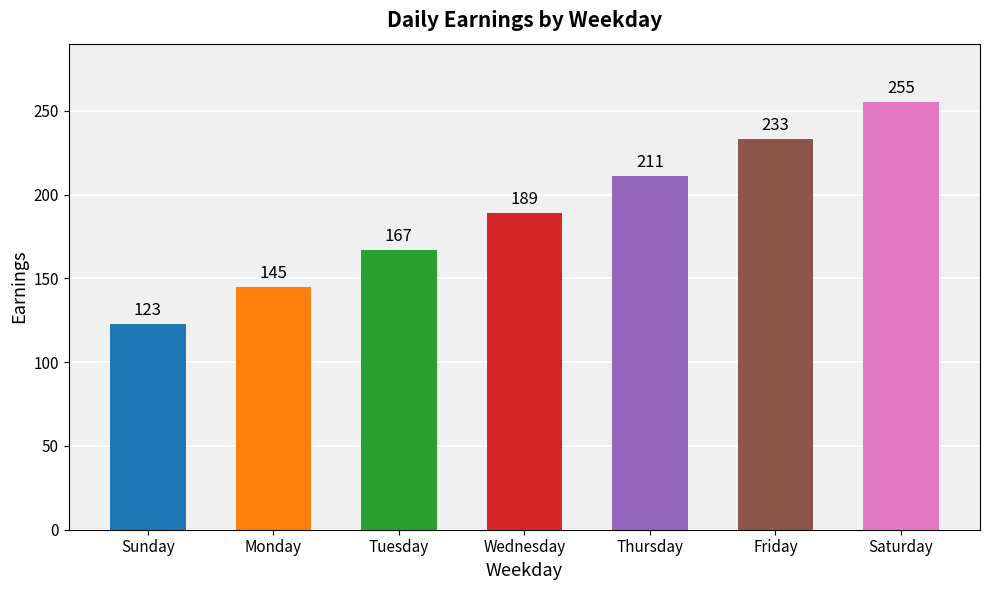

Count the values in the range 145 to 233.

5